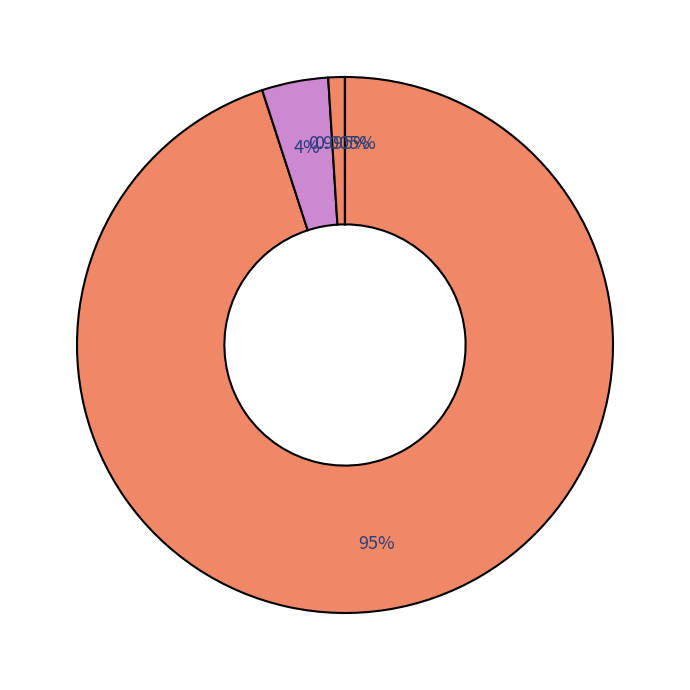

Rank the categories by value from highest to lowest.

Directed Use, General Population, Misuse, Directed OD